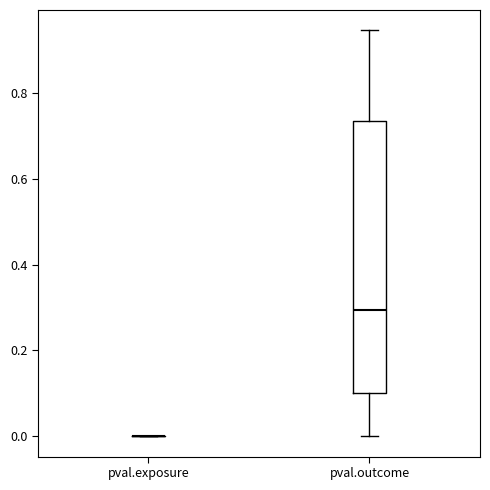

Comparing the boxes themselves (not the whiskers), which one is the tallest?

pval.outcome